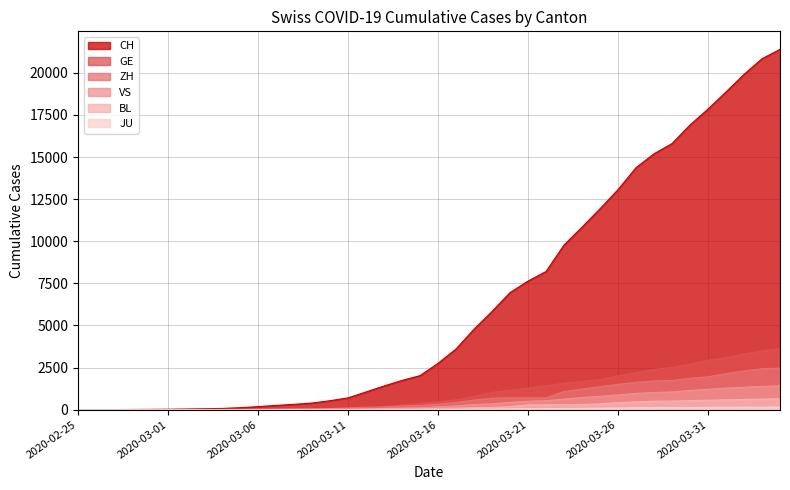

At which label does BL first exceed 76?

2020-03-17